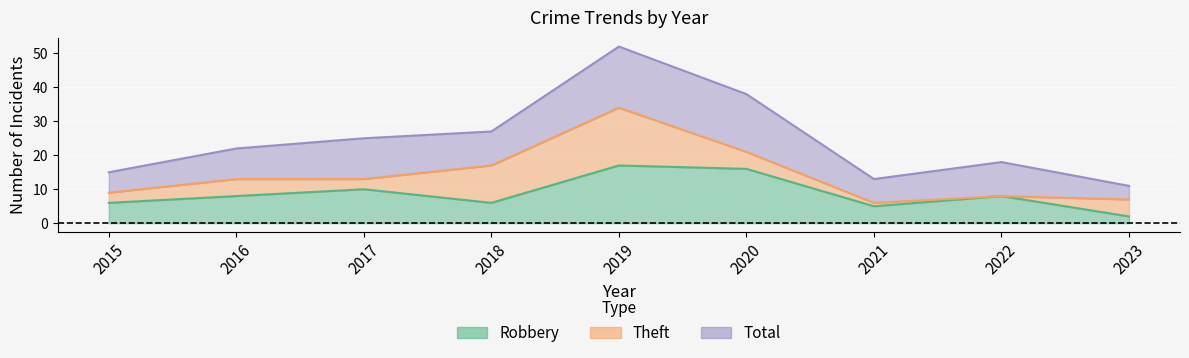

Between 2017 and 2018, which series saw the biggest shift?

Robbery